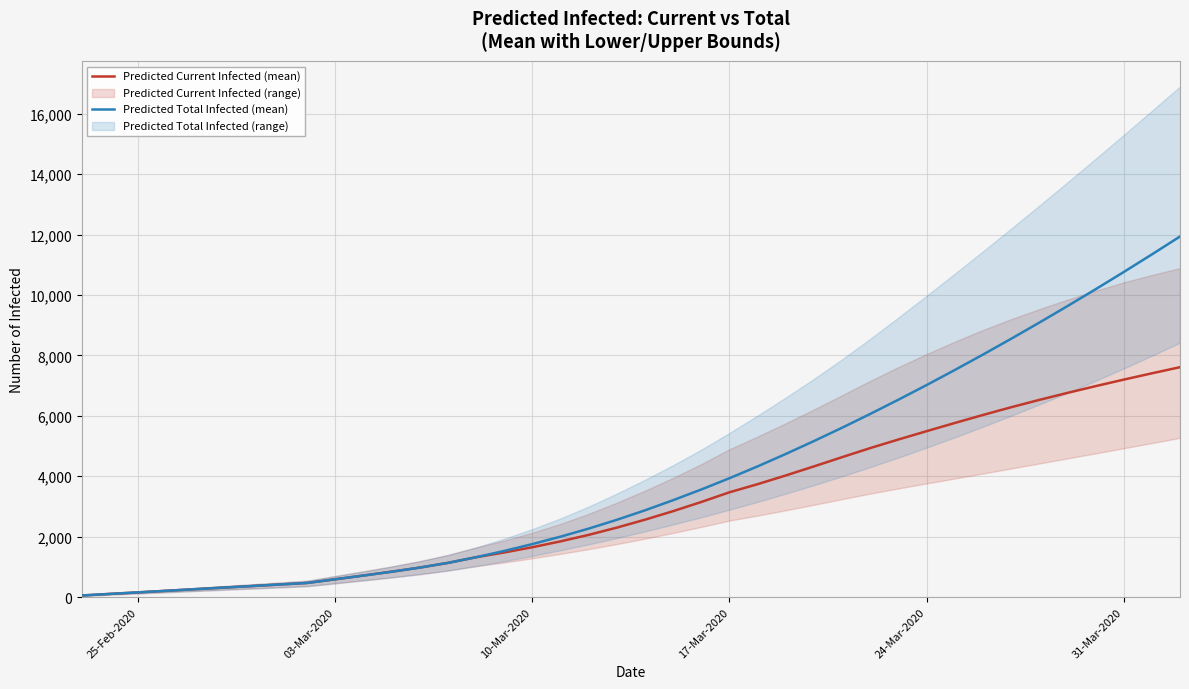

How many lines are shown in the chart?

2